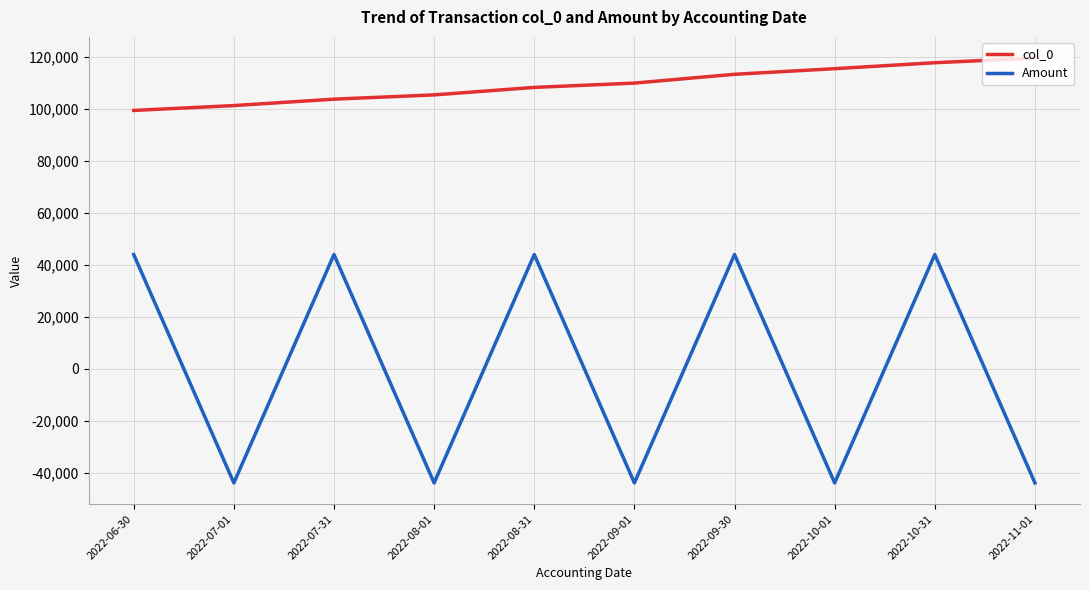

What is the difference between the second highest and minimum values in the col_0 series?

18370.0